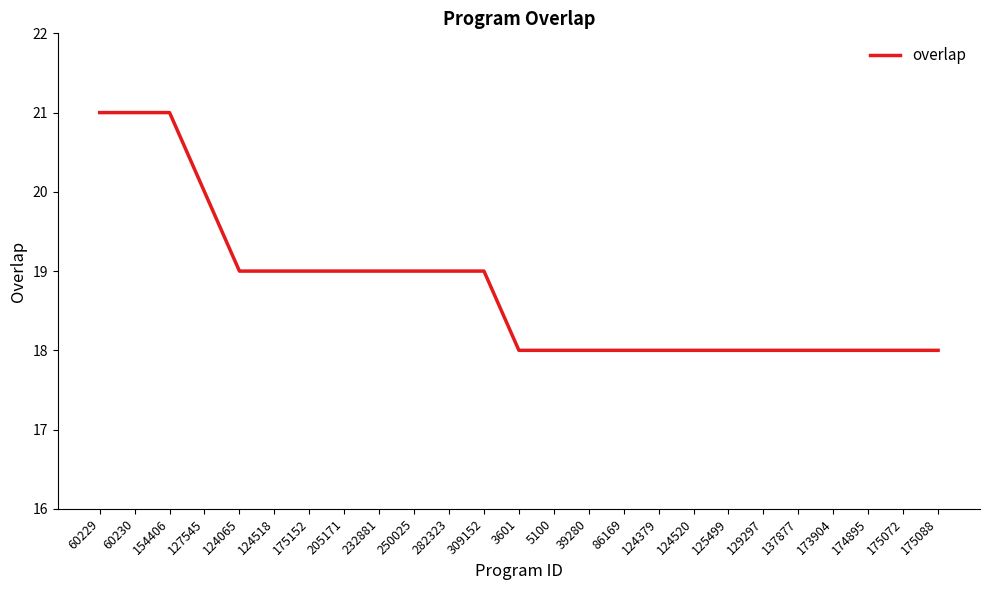

What position from the left is 86169?

16